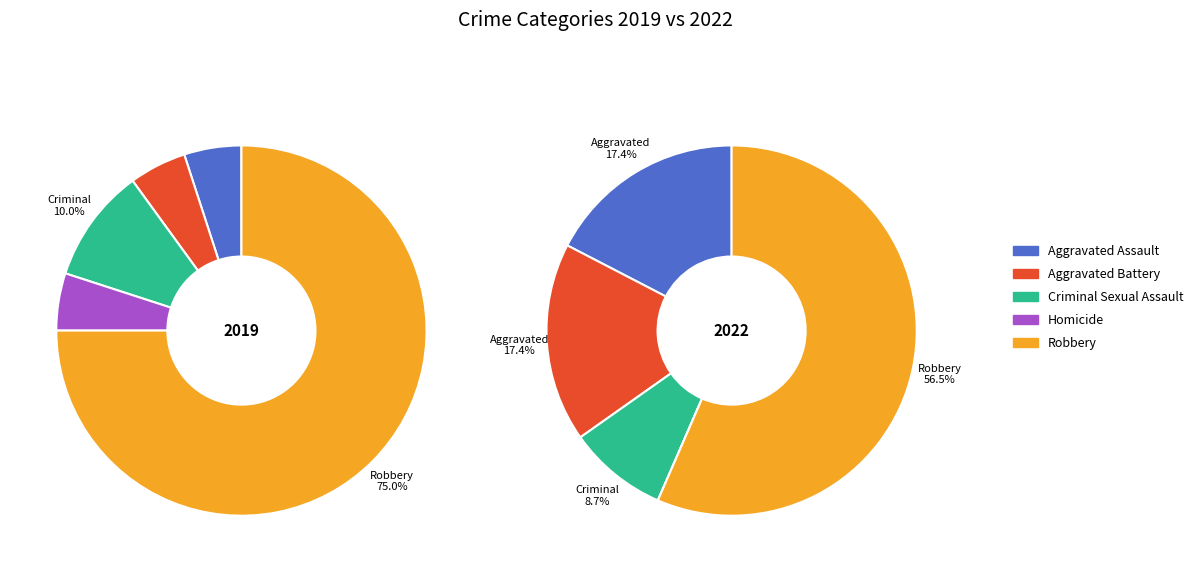

How many segments does this pie chart have?

5